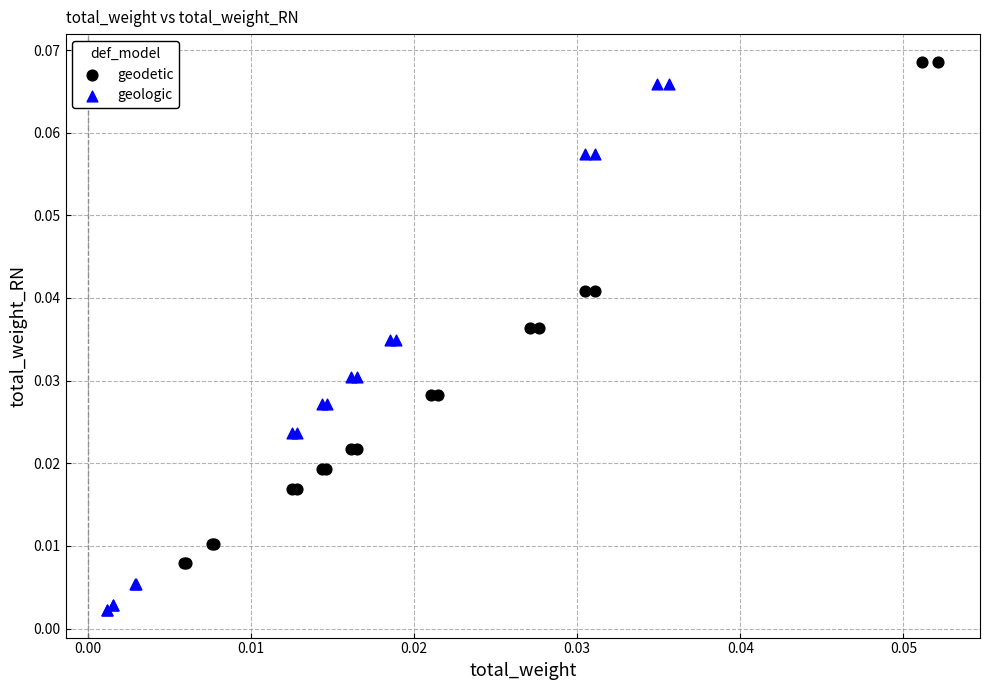

Which series contains the lowest Y value?

geologic